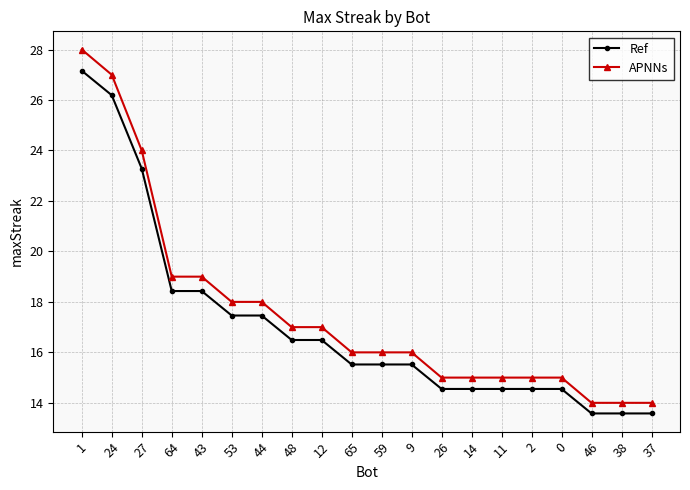

True or false: Ref and APNNs cross at least once.

False